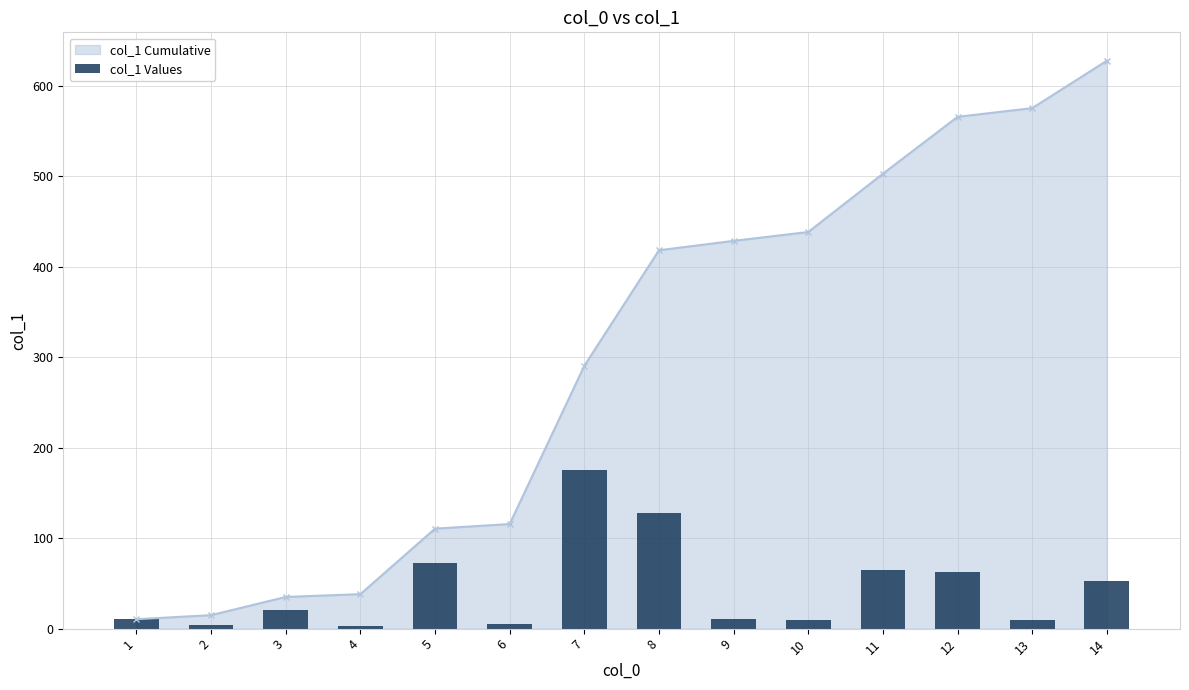

How many values are below 20?

7